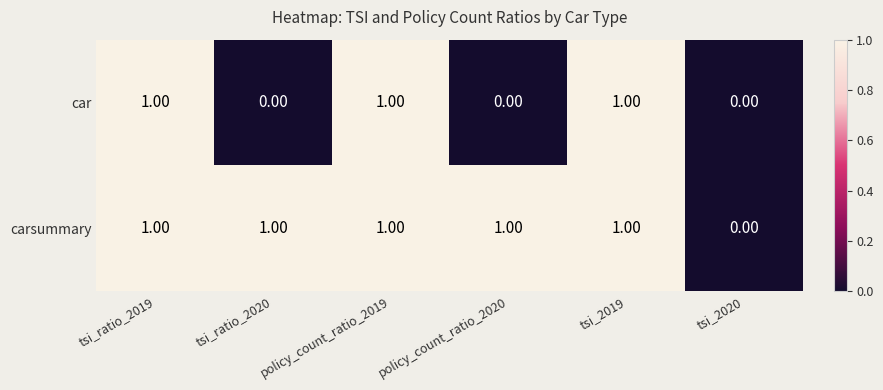

Which series has the largest total across all categories?

carsummary